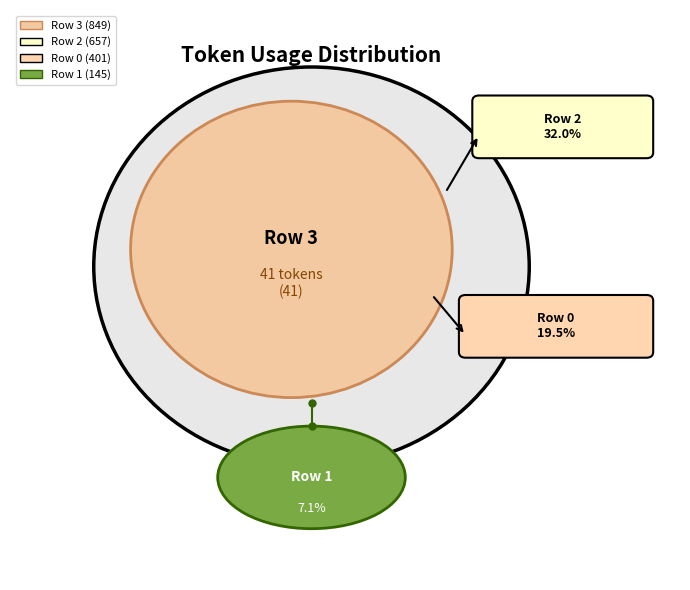

What is the ratio of the value at Row 1 to the value at Row 2?

0.2